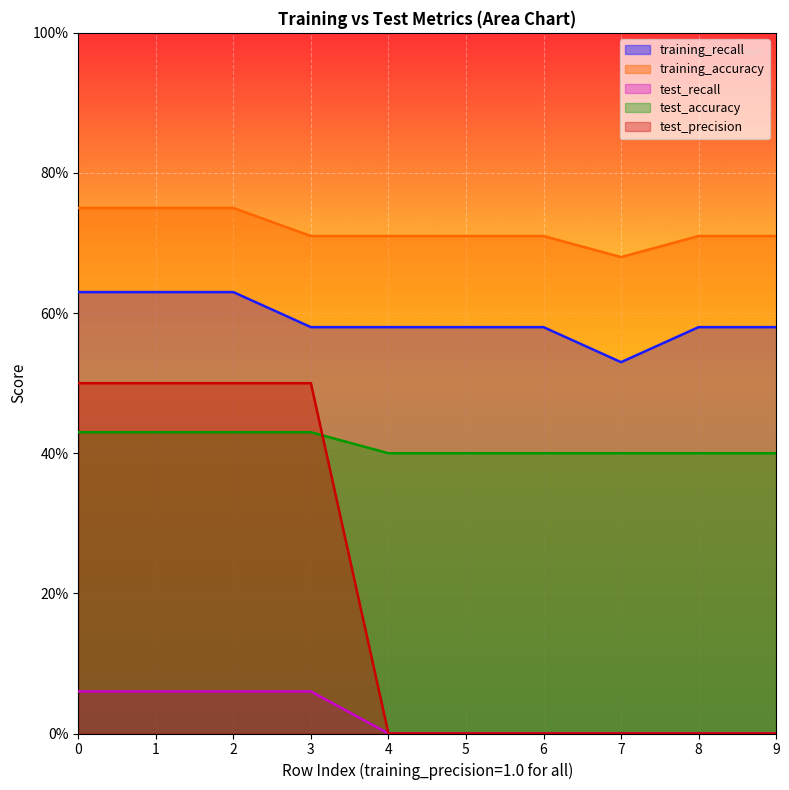

Is the value of test_precision at 4 greater than the value of test_accuracy at 1?

No